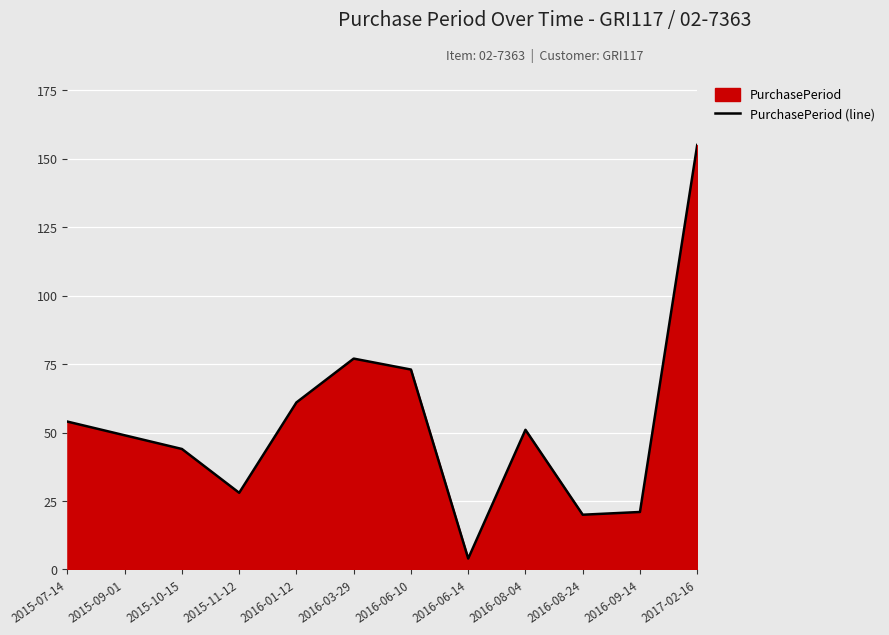

Reading right to left, what are all the values shown in this chart?

2017-02-16=155	2016-09-14=21	2016-08-24=20	2016-08-04=51	2016-06-14=4	2016-06-10=73	2016-03-29=77	2016-01-12=61	2015-11-12=28	2015-10-15=44	2015-09-01=49	2015-07-14=54